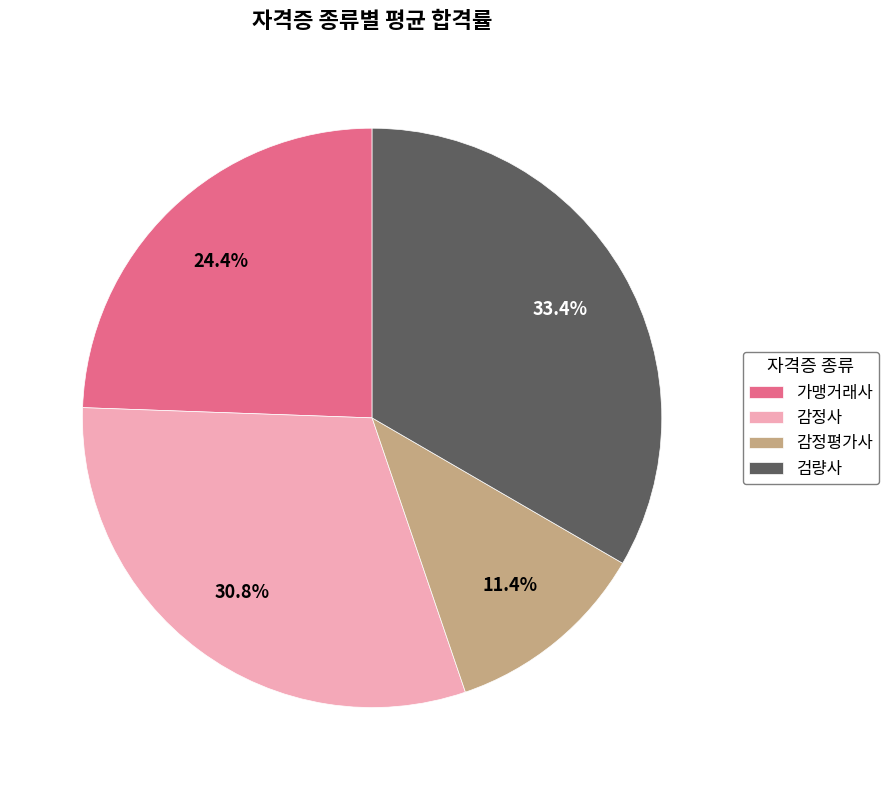

To the nearest percent, what is the difference between the largest and smallest slice percentages?

22%